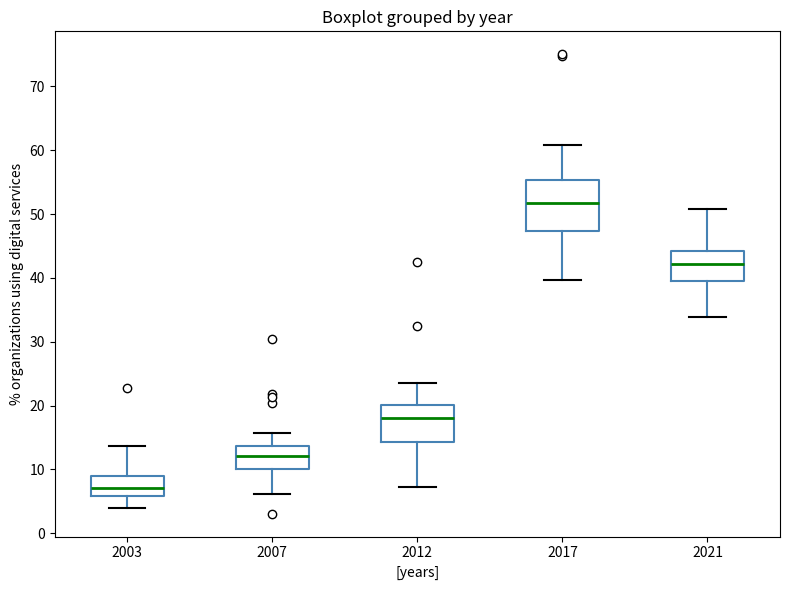

Reading left to right, transcribe this box plot: for each box, give where its median line is, the range the box spans, and where its two whiskers end, as read against the y-axis. The values are not printed on the chart, so give them approximately, as read against the axis.

2003: median 7, box 6 to 9, whiskers 4 to 14
2007: median 12, box 10 to 14, whiskers 6 to 16
2012: median 18, box 14 to 20, whiskers 7 to 24
2017: median 52, box 47 to 55, whiskers 40 to 61
2021: median 42, box 40 to 44, whiskers 34 to 51